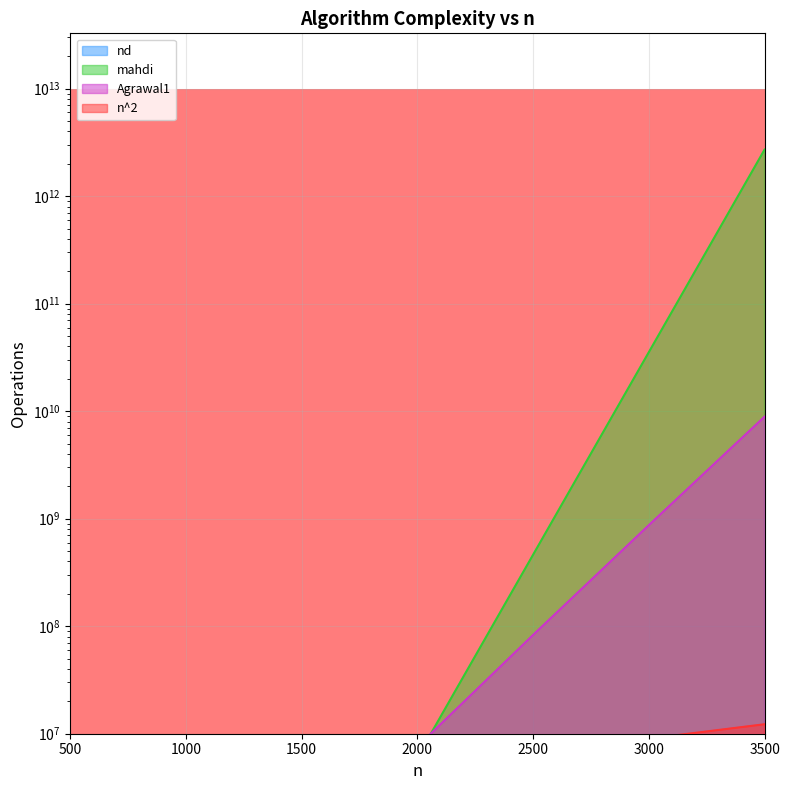

Is the value of n^2 at 1500 greater than the value of mahdi at 2500?

No